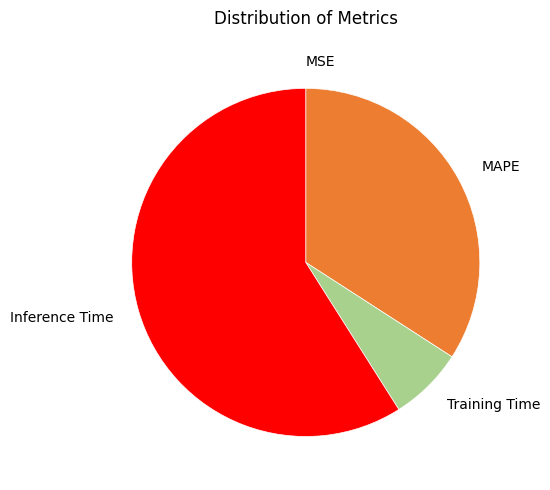

Between Inference Time and Training Time, which is larger?

Inference Time